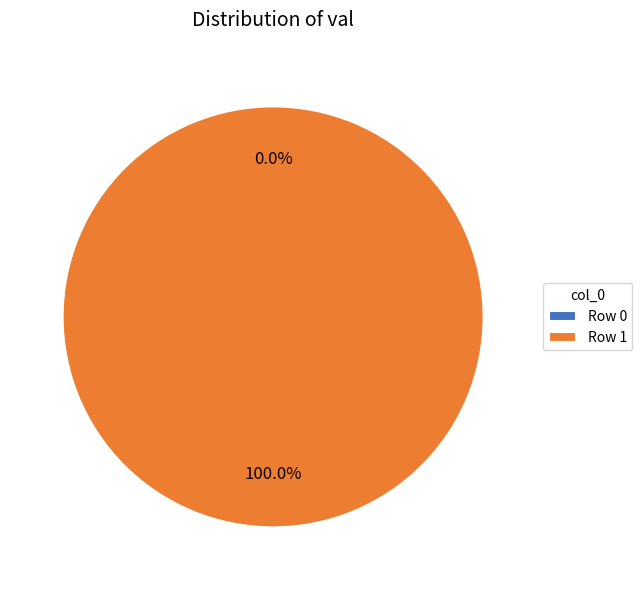

Combined, what portion of the pie is 0 and 1?

100.0%